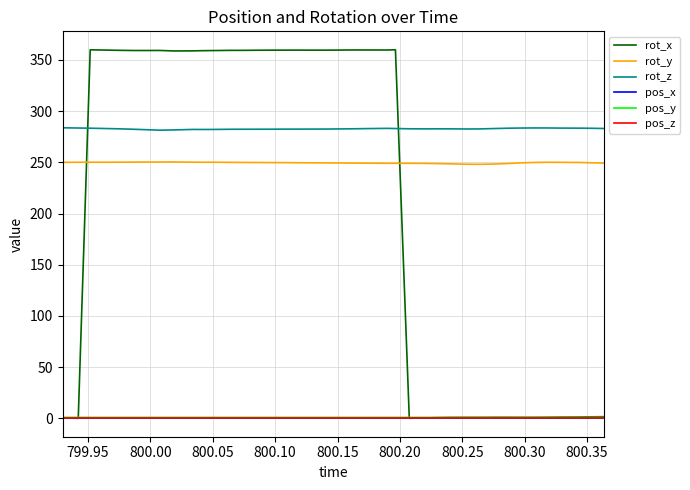

True or false: pos_y and pos_x intersect in this chart.

False